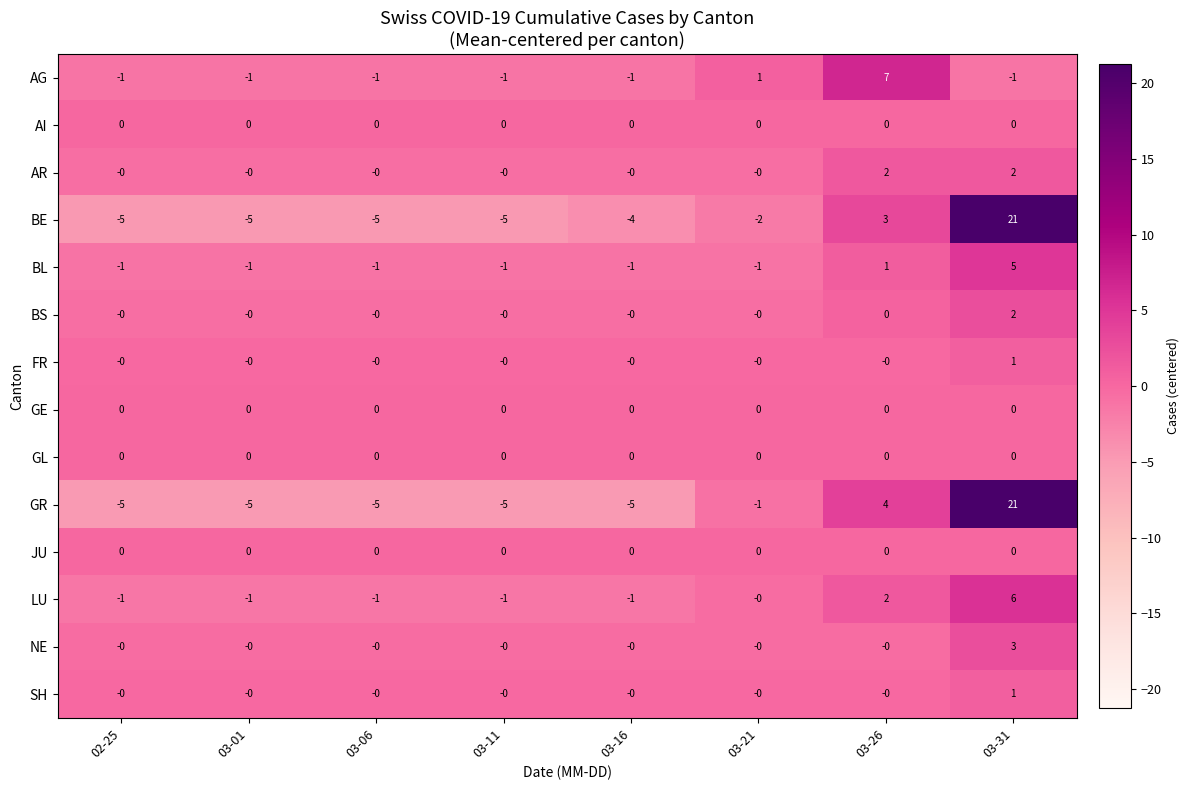

What is the approximate value of BE at 03-31?

21